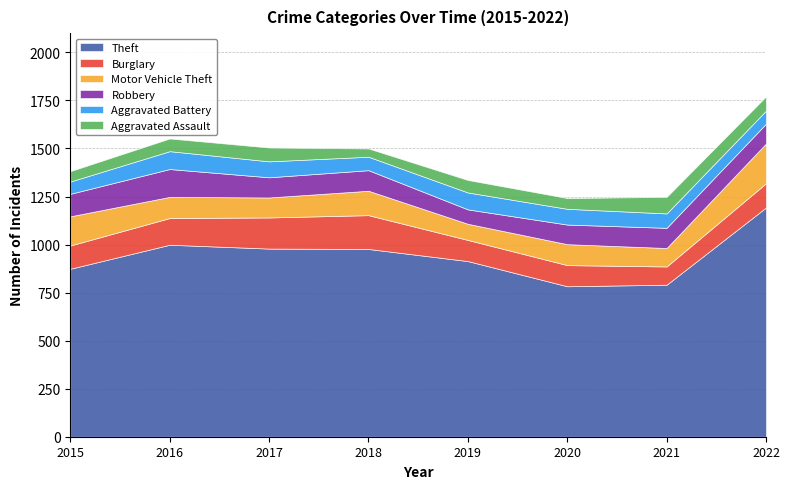

Which category has the lowest value in the Burglary series?

2021